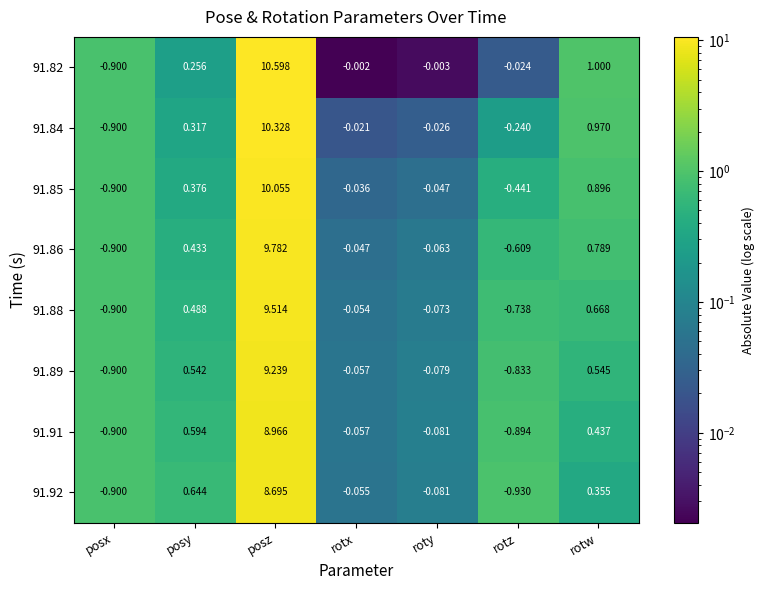

At which category does the chart reach its peak across all series?

posz